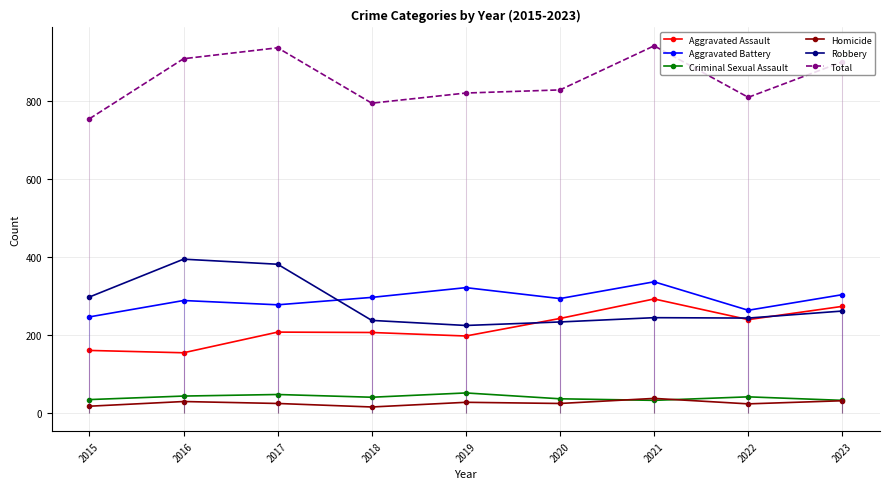

Is the value of Aggravated Assault at 2019 greater than the value of Criminal Sexual Assault at 2015?

Yes